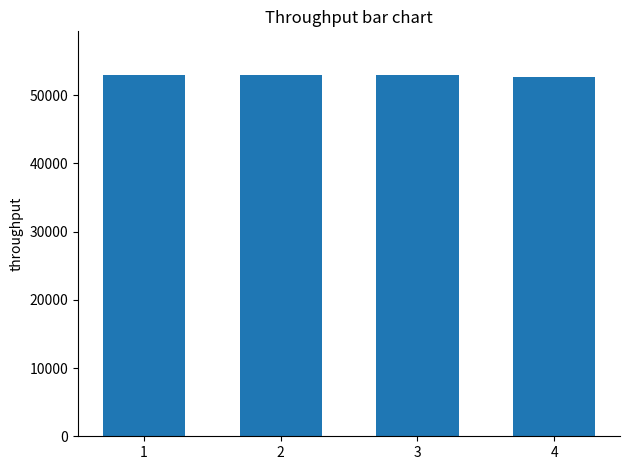

What is the ratio of the value at 3 to the value at 4?

1.0